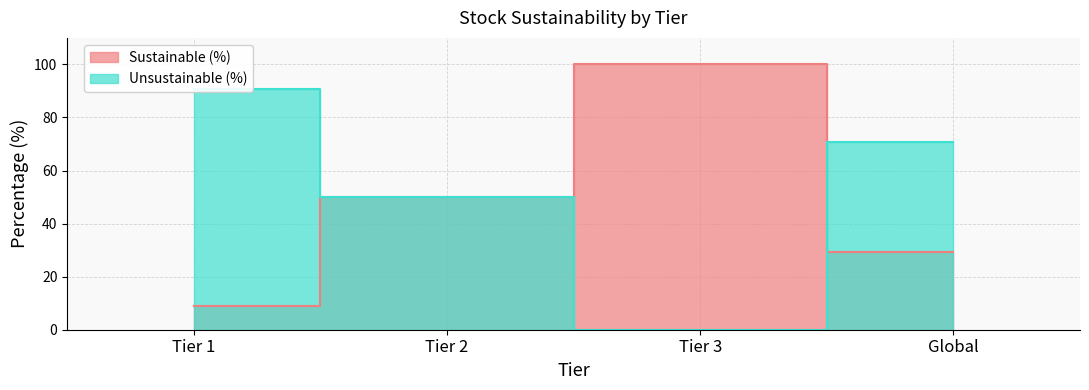

Count the number of categories in the chart.

4